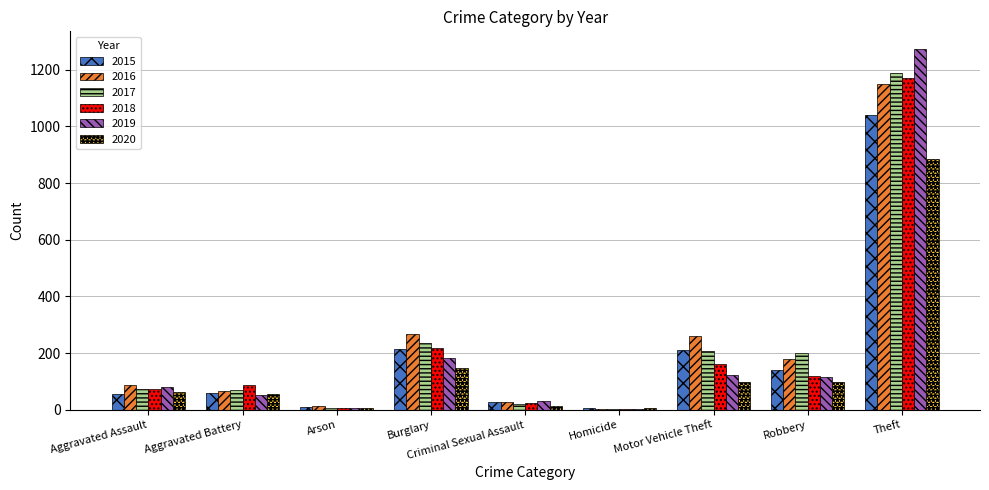

What is the highest value of the 2018 series?

1170